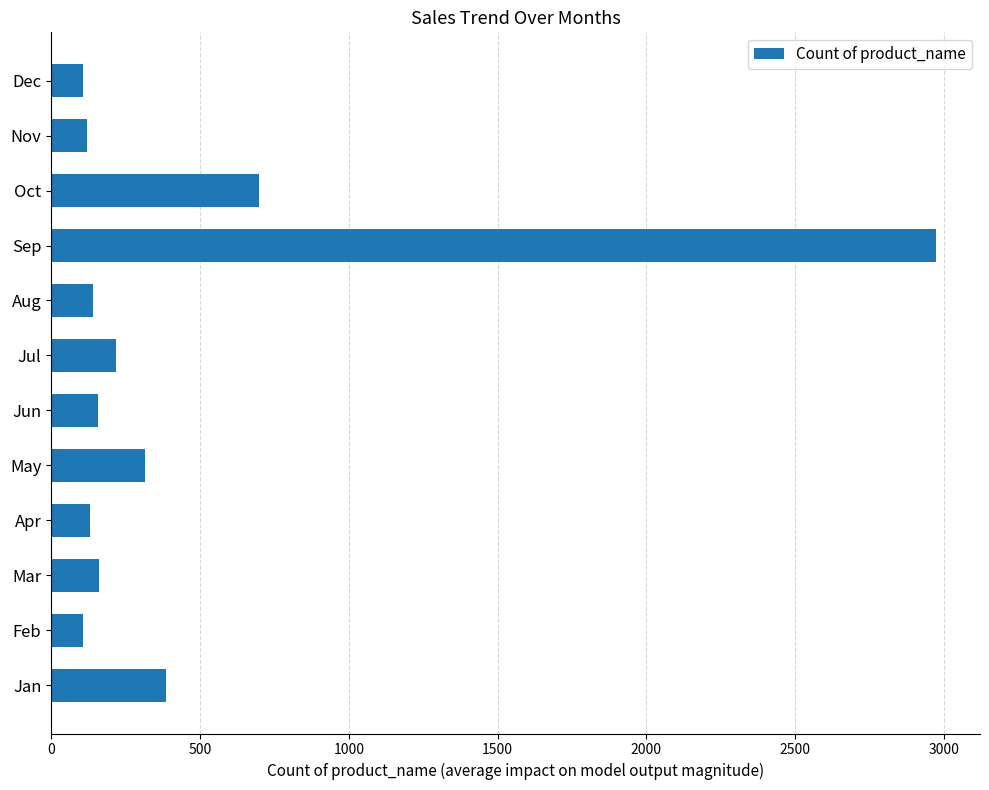

What is the sum of all values?

5509